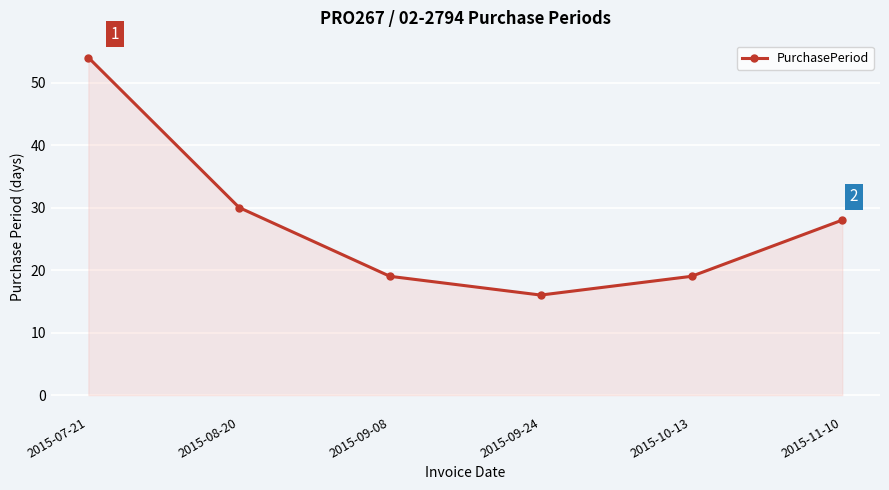

What is the label of the 3rd point from the right?

2015-09-24